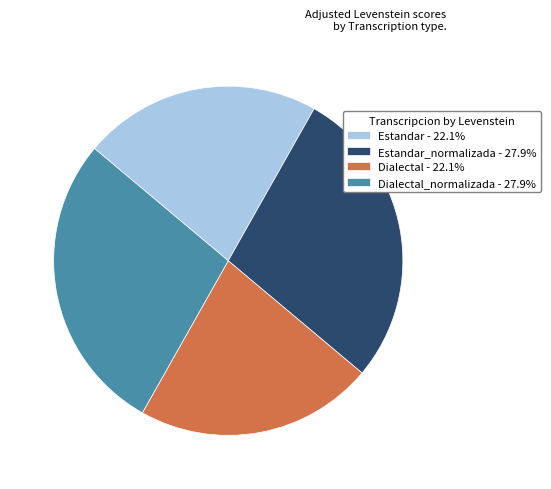

Does Dialectal - 22.1% account for over 50% of the chart?

No